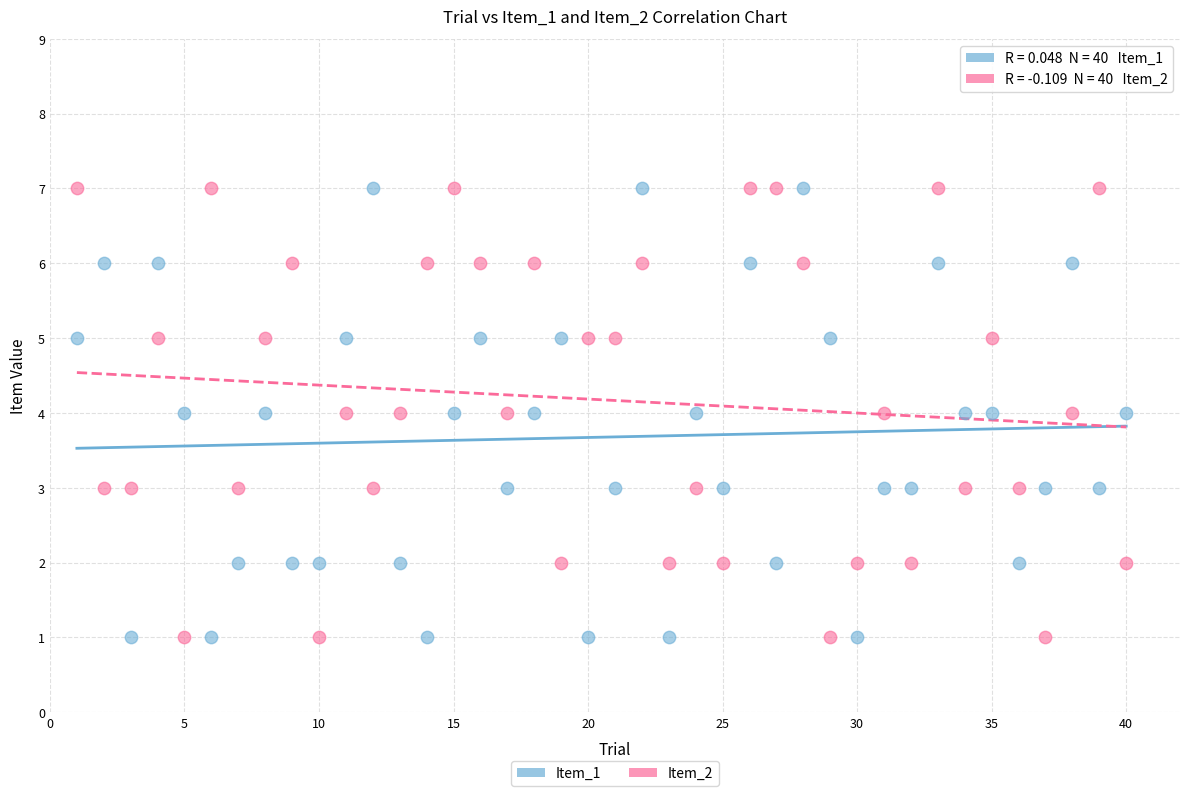

What is the X range (max minus min) for the scatter plot?

39